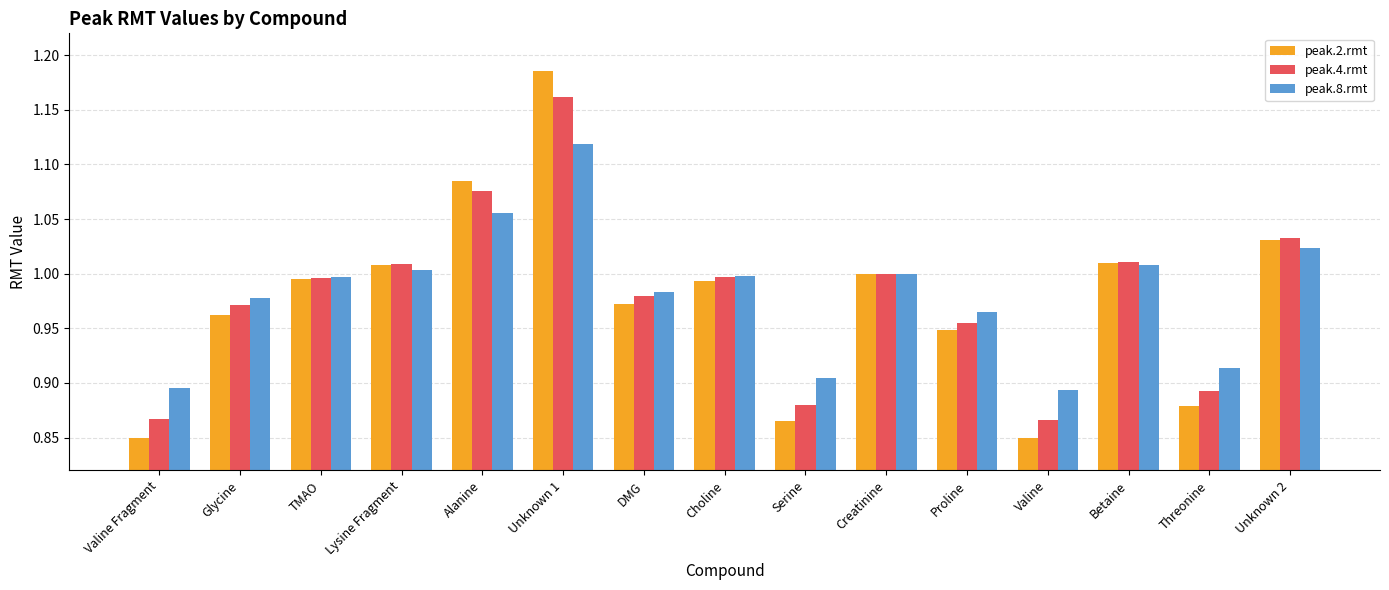

The value of peak.8.rmt at Choline is 1.0. True or false?

True